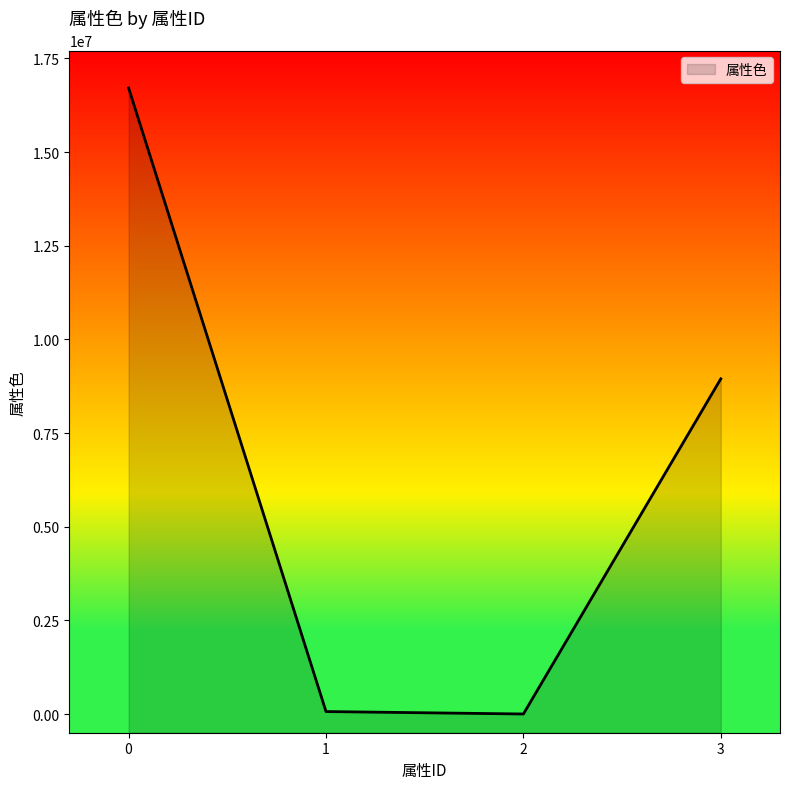

True or false: the data shows 16711680 at 0.

True